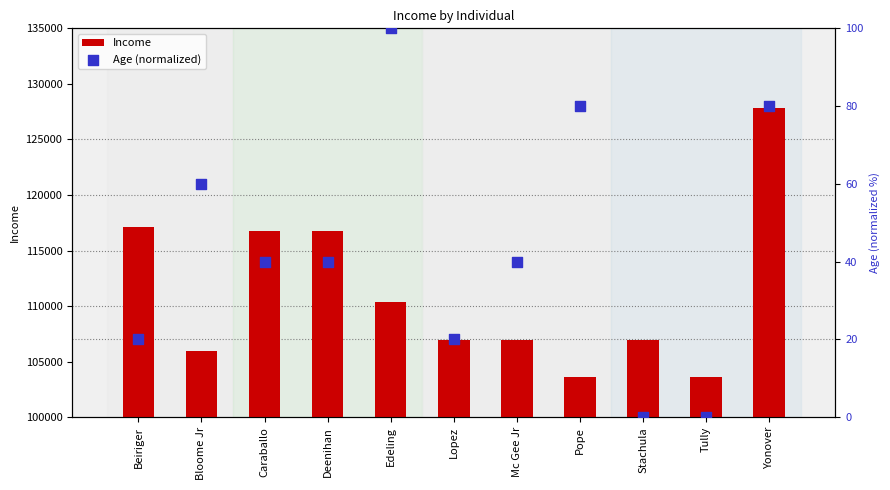

Which series has the largest Y range (max minus min)?

Income